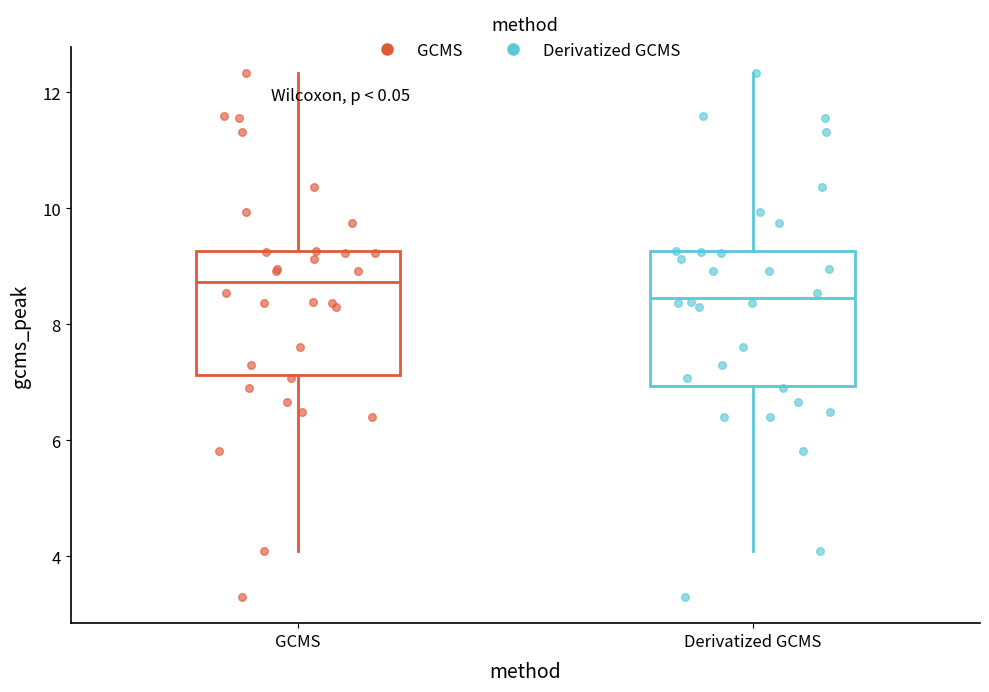

Reading left to right, read every box against the y-axis: the position of its median line, the range the box covers, and the ends of its whiskers. The values are not printed on the chart, so give them approximately, as read against the axis.

GCMS: median 8.8, box 7.2 to 9.2, whiskers 4.0 to 12.4
Derivatized GCMS: median 8.4, box 7.0 to 9.2, whiskers 4.0 to 12.4